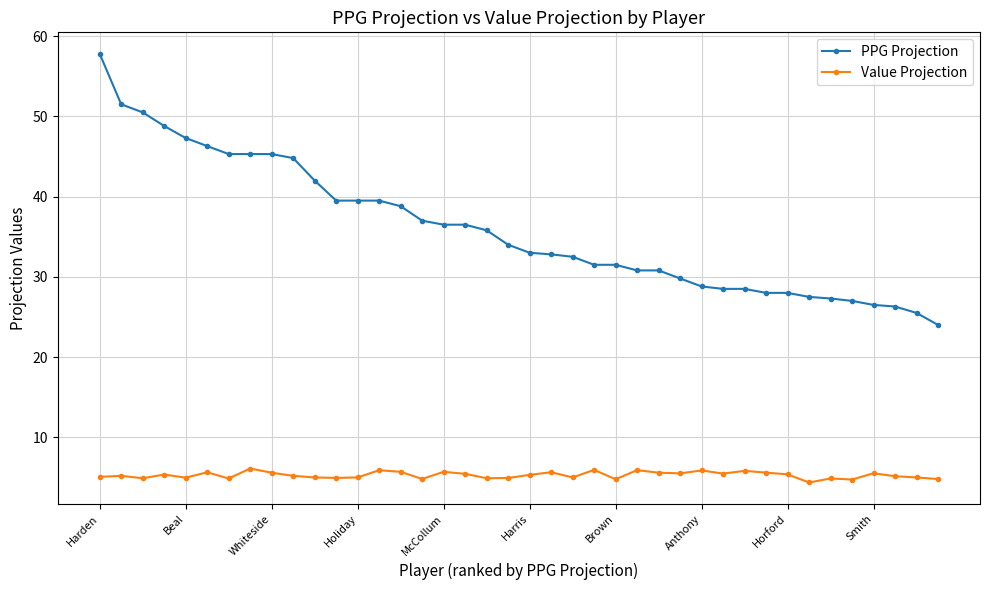

What is the greatest value displayed?

57.8